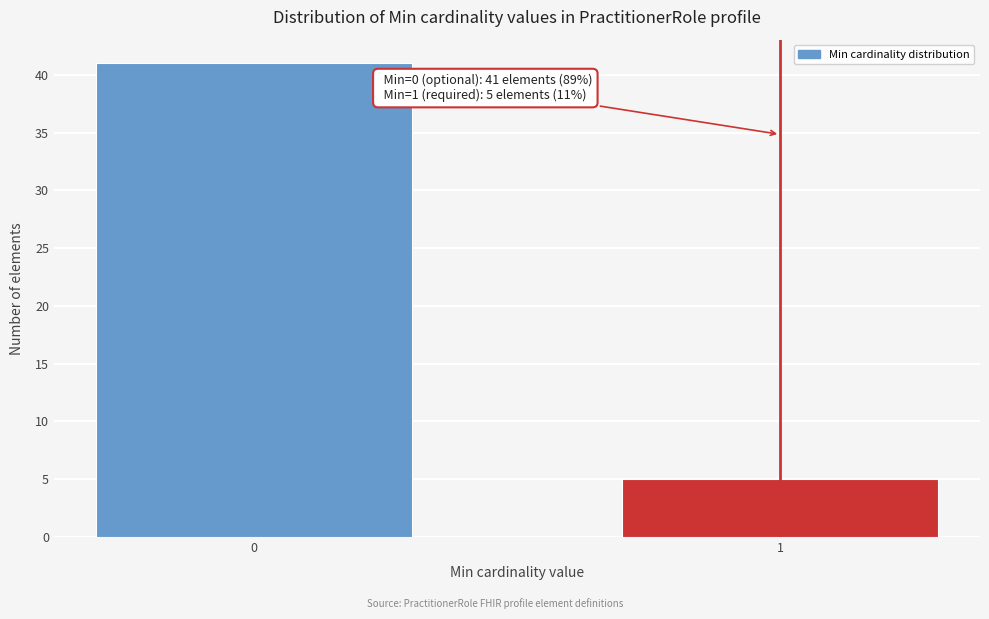

Reading right to left, extract all data points from this chart.

1=5	0=41